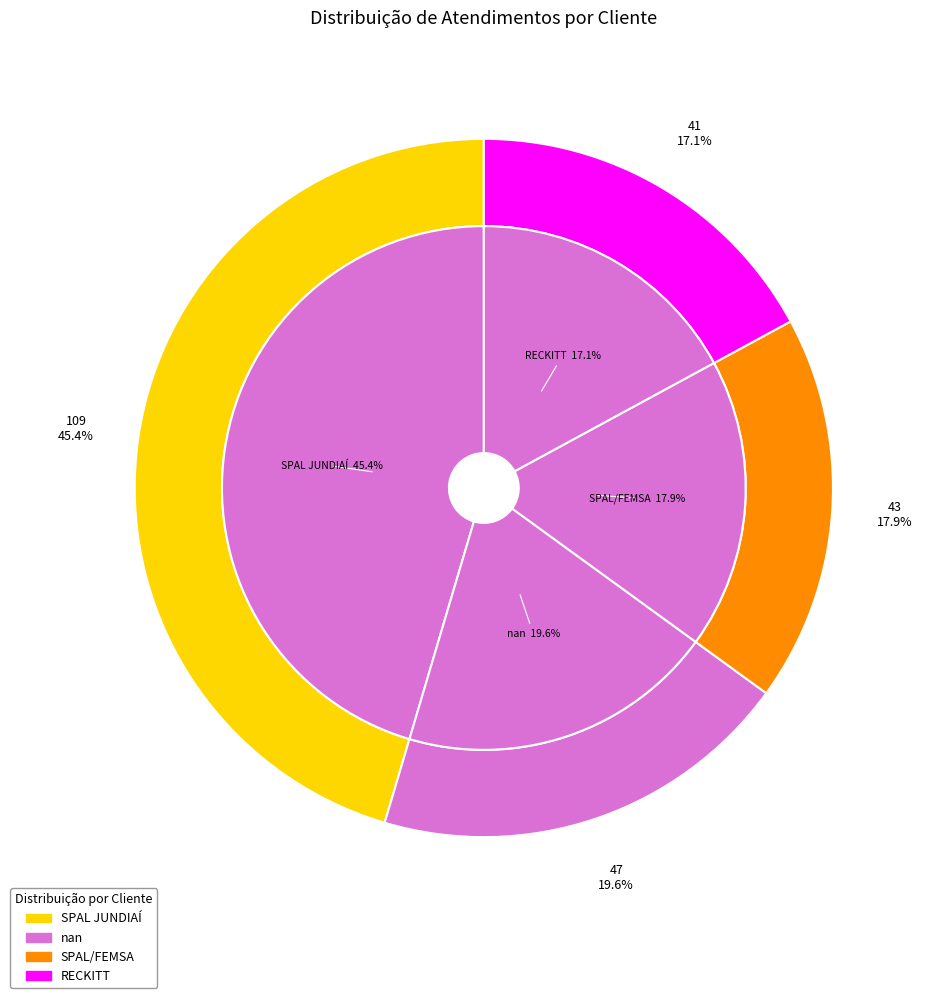

To the nearest percent, what is the average slice percentage?

25%